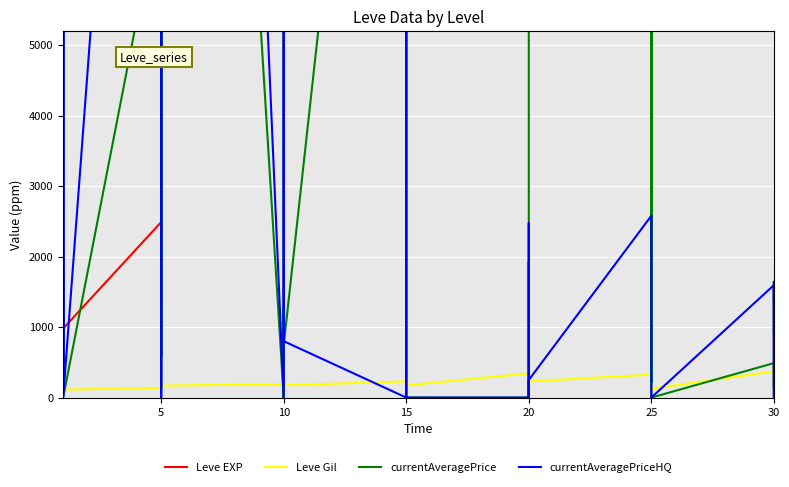

At which label does Leve EXP first exceed 12030?

15